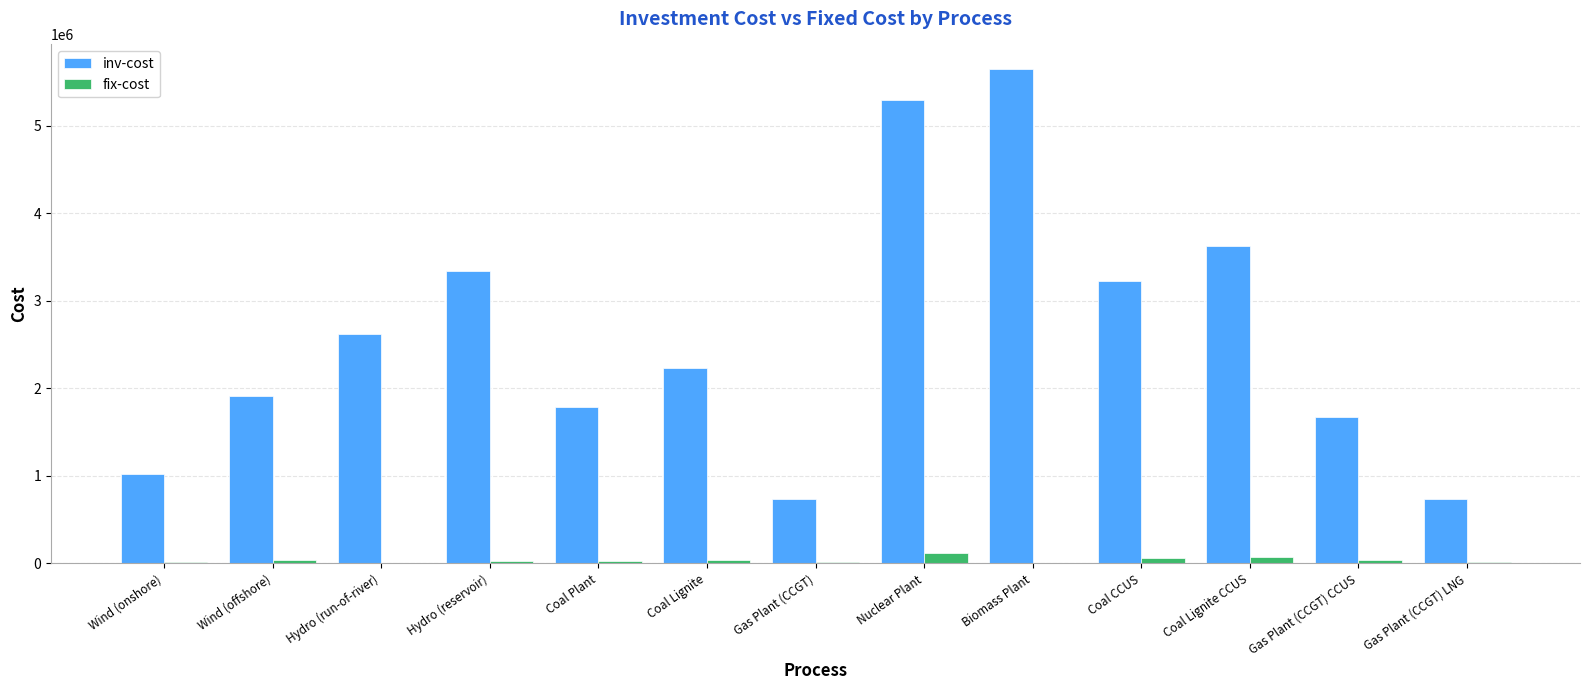

The inv-cost series shows 3345037.2 at Hydro (reservoir). True or false?

True